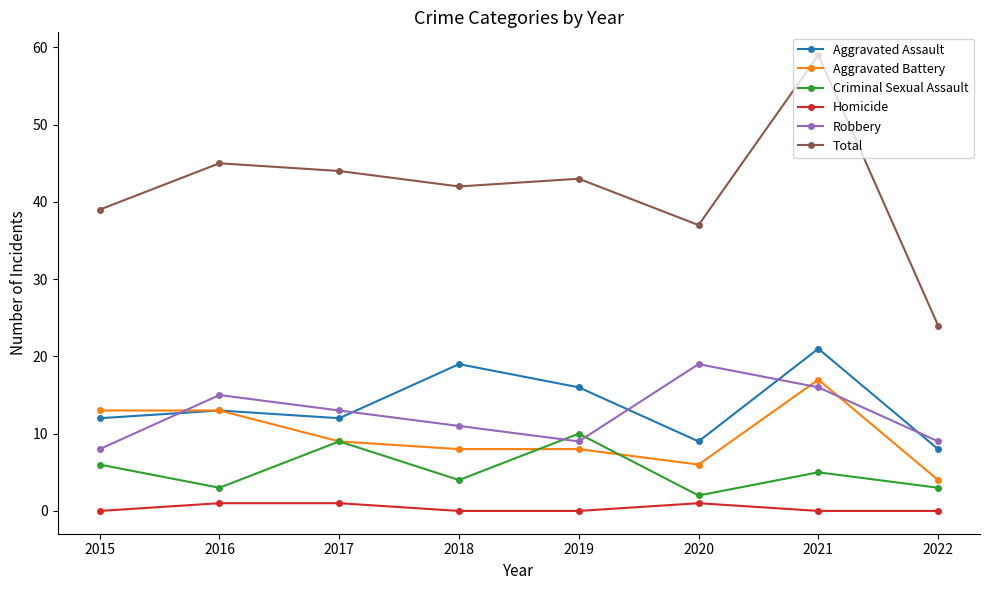

How many values in the Aggravated Battery series are below 9?

4